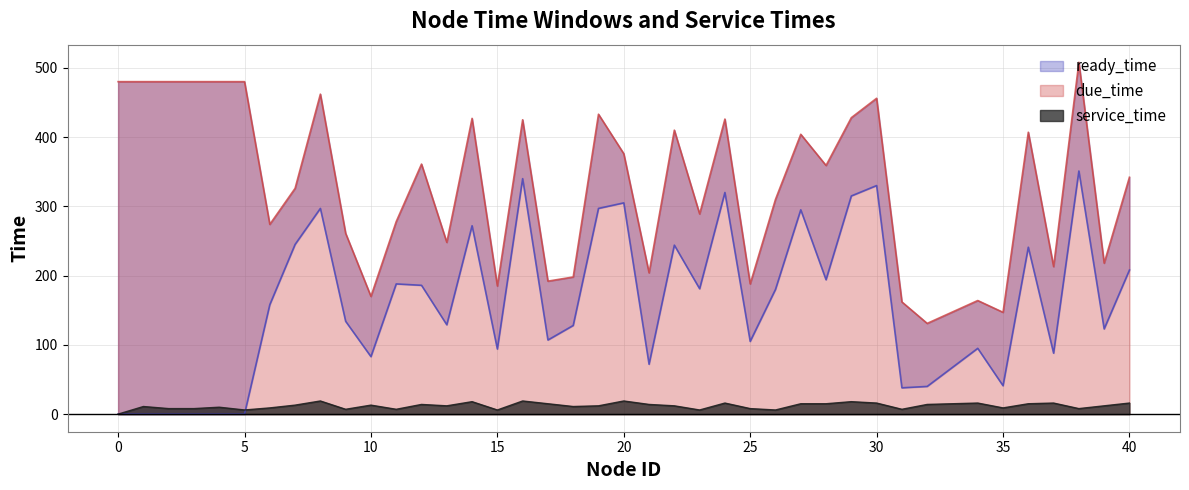

What is the sum of the due_time values at 24 and 34?

590